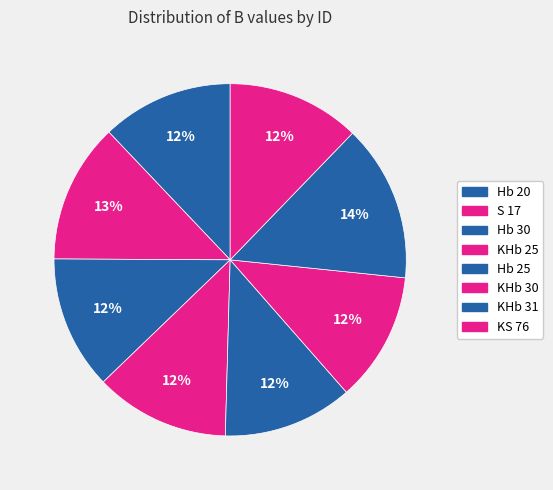

Is Hb 20 the majority of the pie?

No